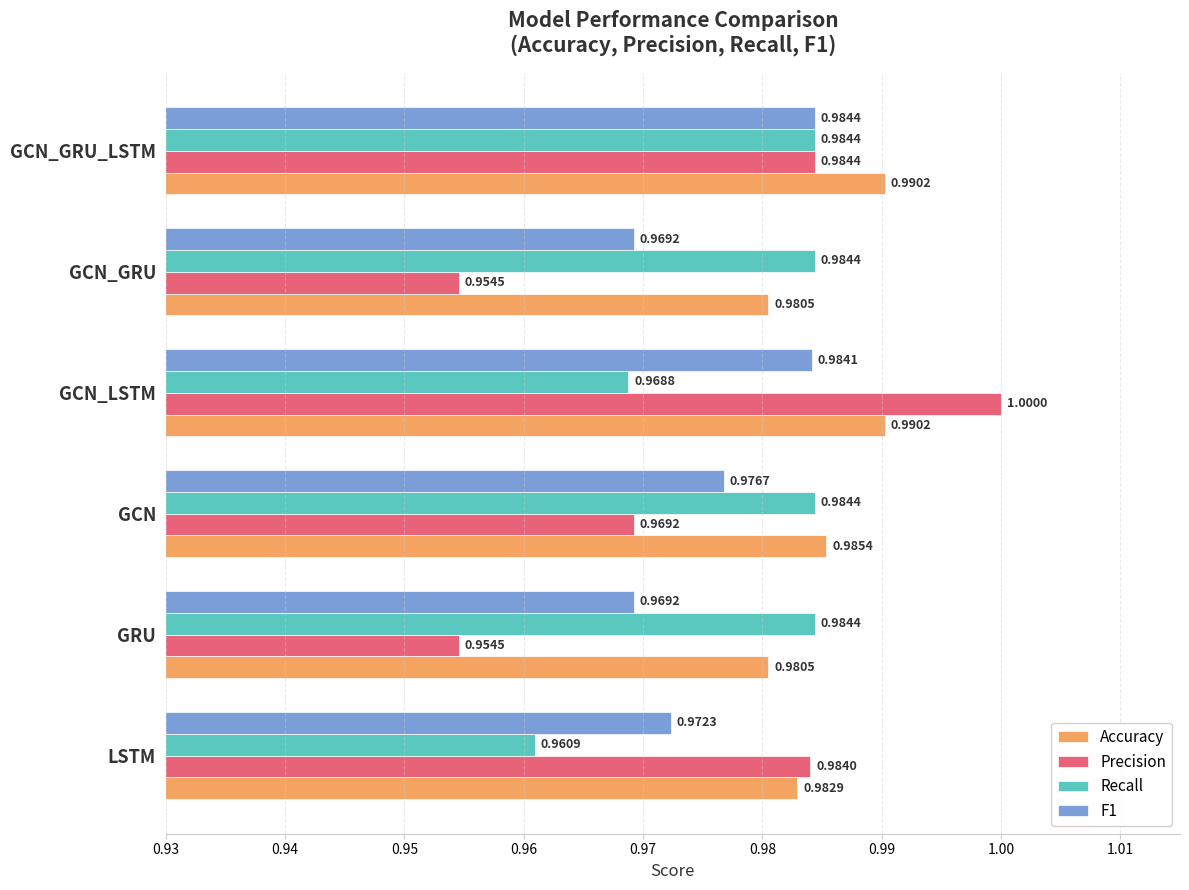

At GCN_LSTM, list the series in order from largest to smallest.

Precision, Accuracy, F1, Recall